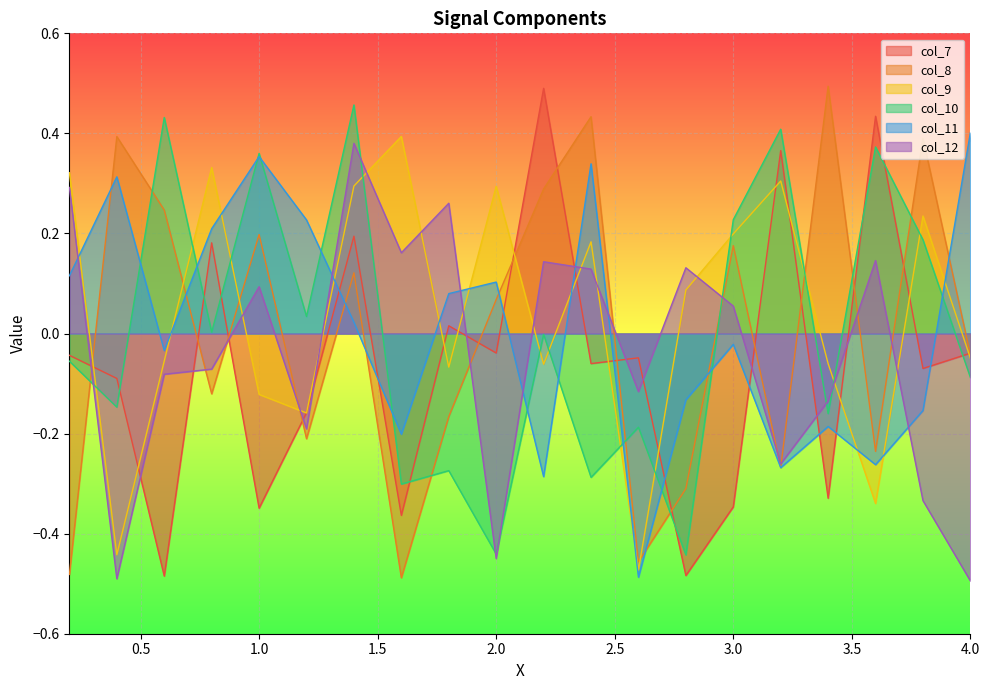

How many lines are shown in the chart?

6